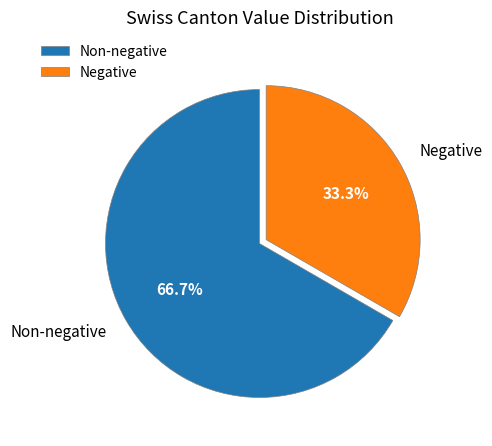

How many segments does this pie chart have?

2